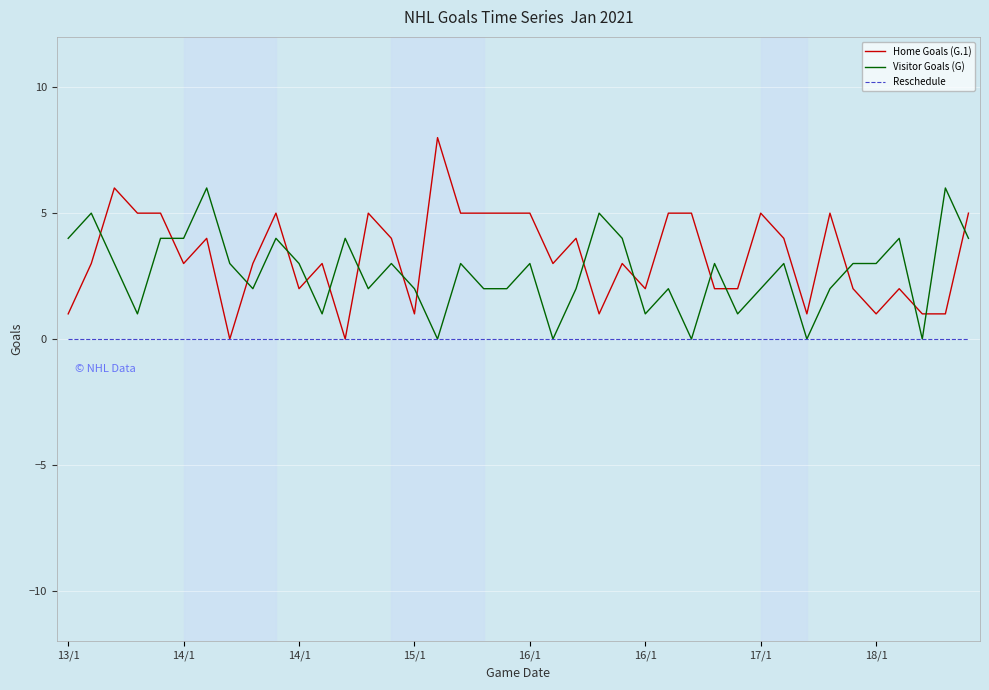

True or false: Visitor Goals (G) and Home Goals (G.1) intersect in this chart.

True